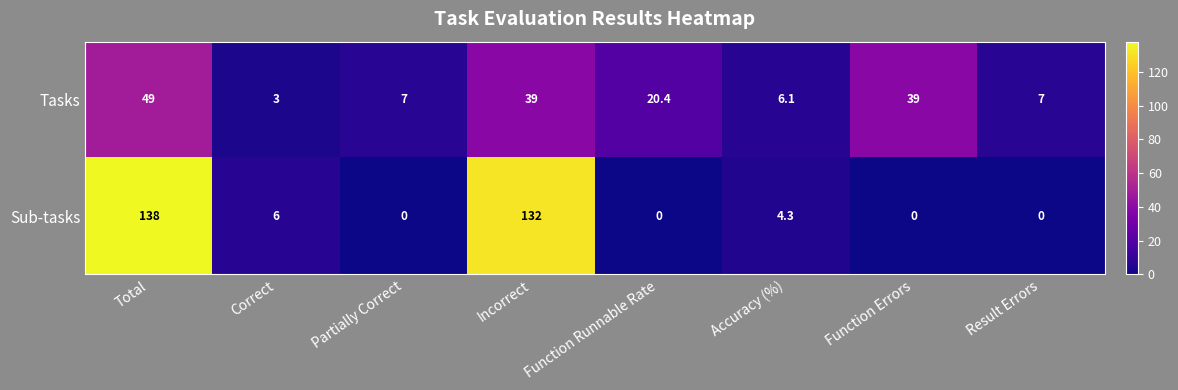

What is the average value of the Sub-tasks series?

35.0